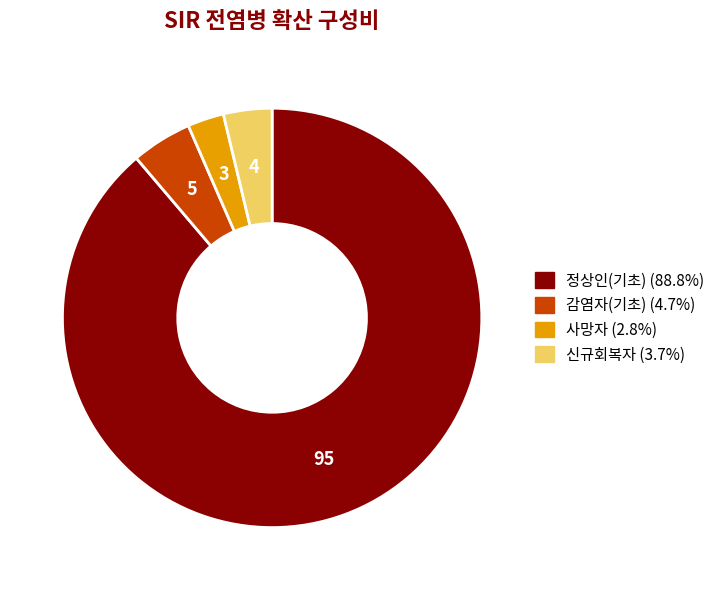

Which category has the smallest portion of the pie?

사망자